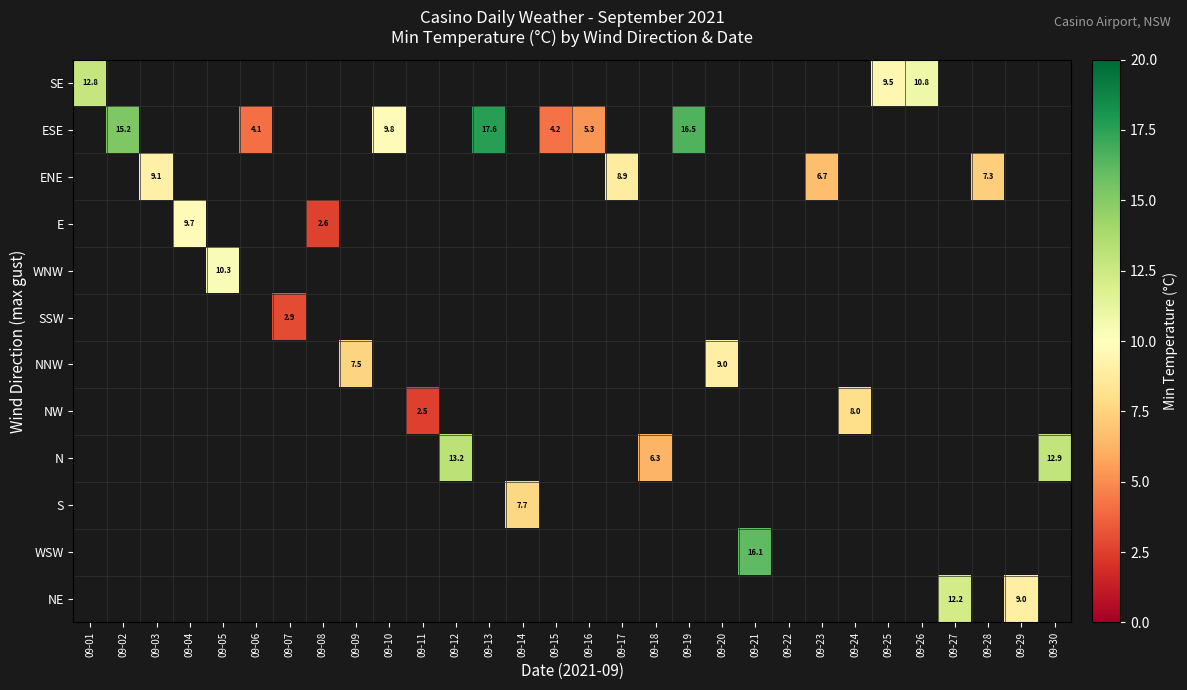

Is it true that SE equals 13.9 at 09-25?

False